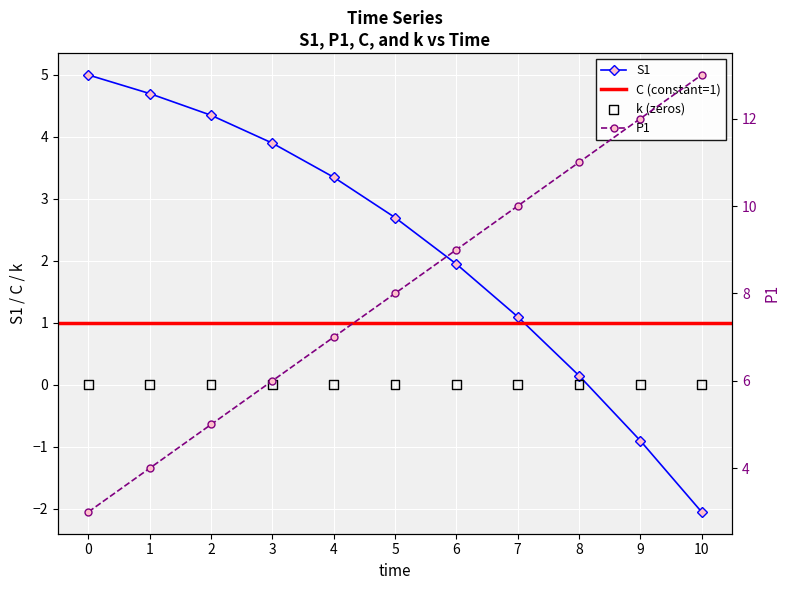

Which series contains the lowest Y value?

S1